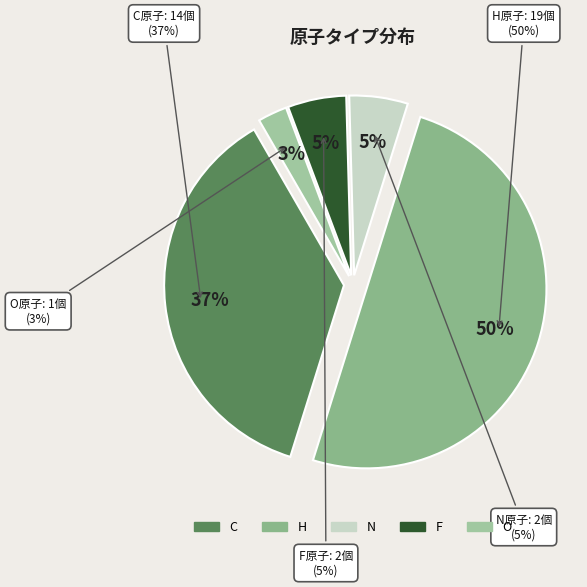

What is the smallest slice in the pie chart?

O